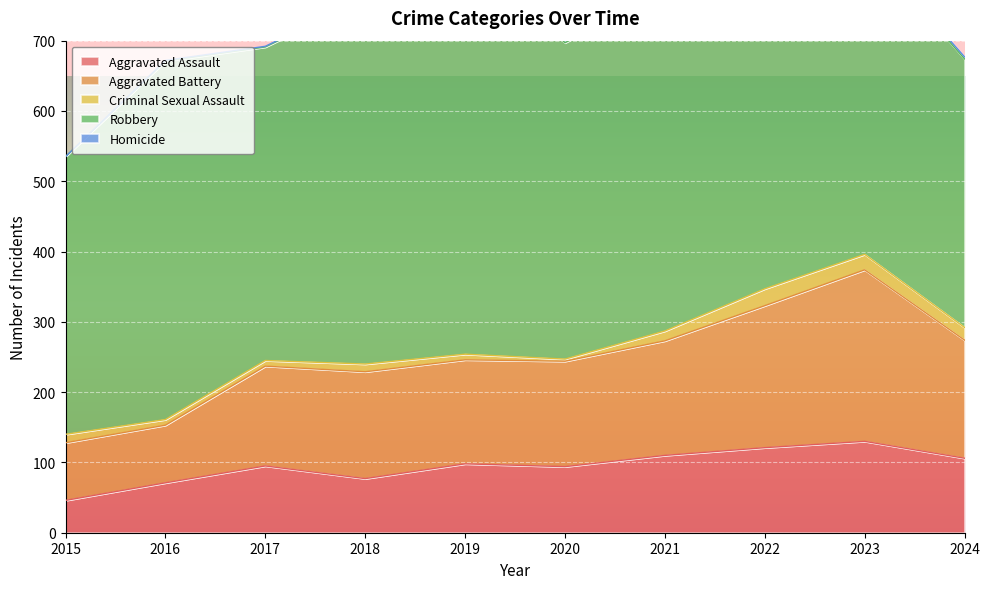

Where is the first local maximum for Criminal Sexual Assault?

2018